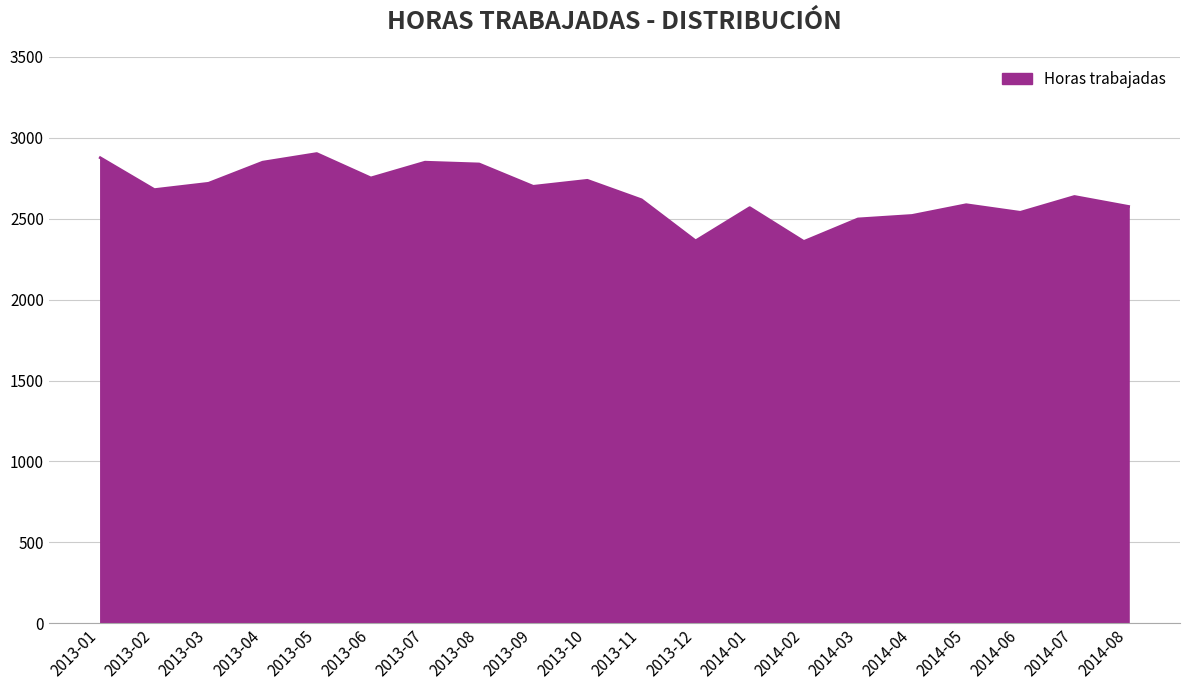

What is the smallest value displayed?

2359.3